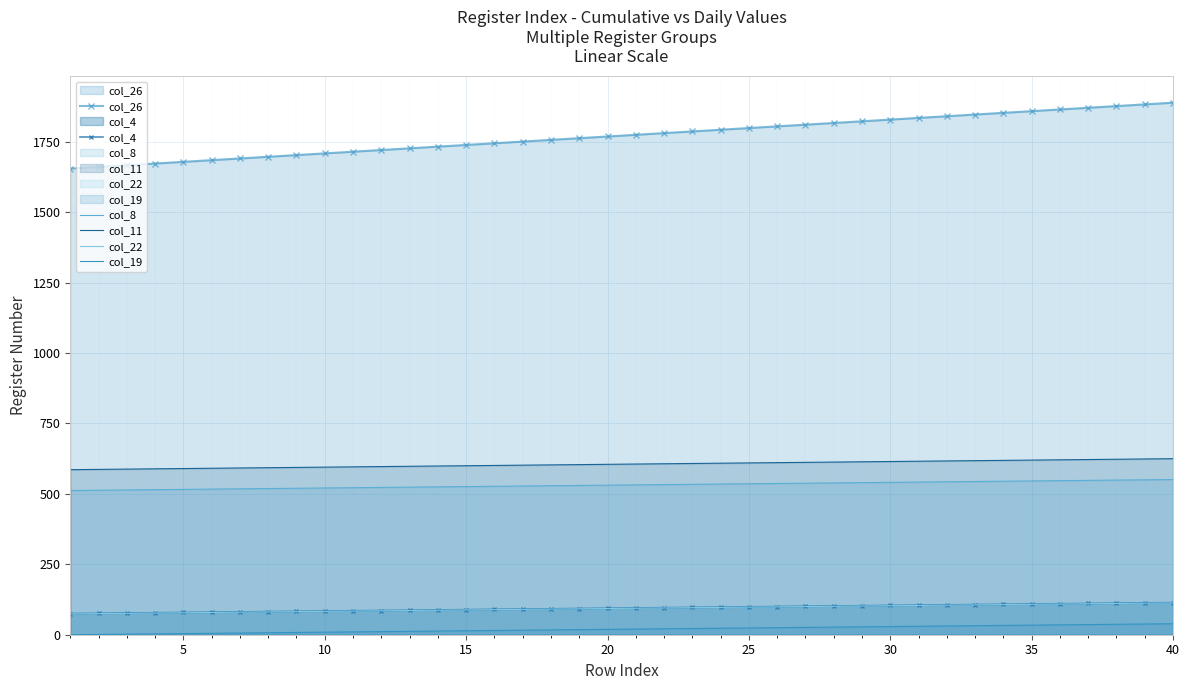

What are all the series names shown in the legend?

col_26, col_4, col_8, col_11, col_22, col_19